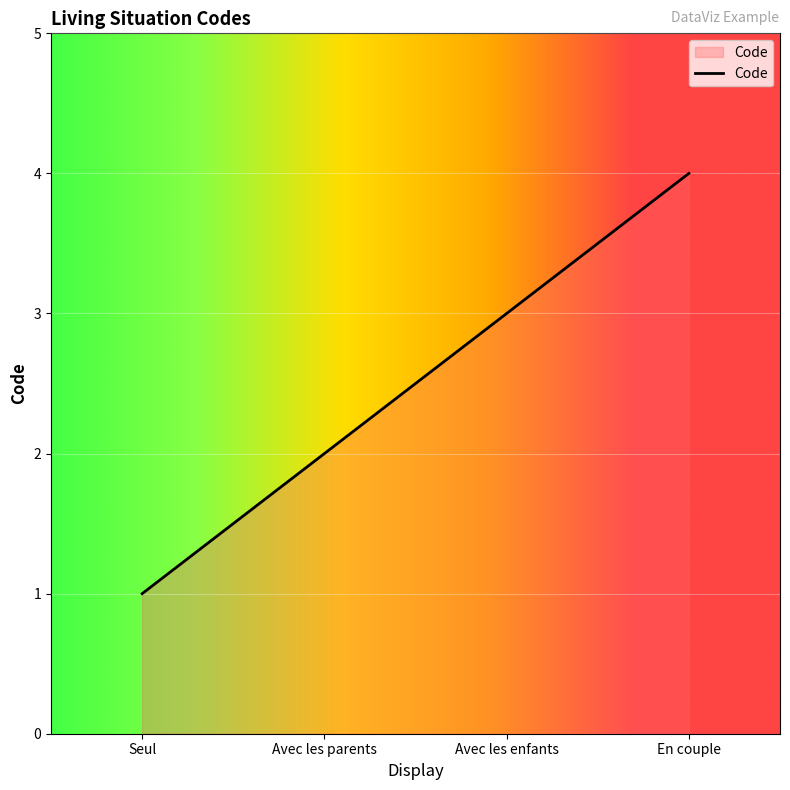

What position from the right is En couple?

1